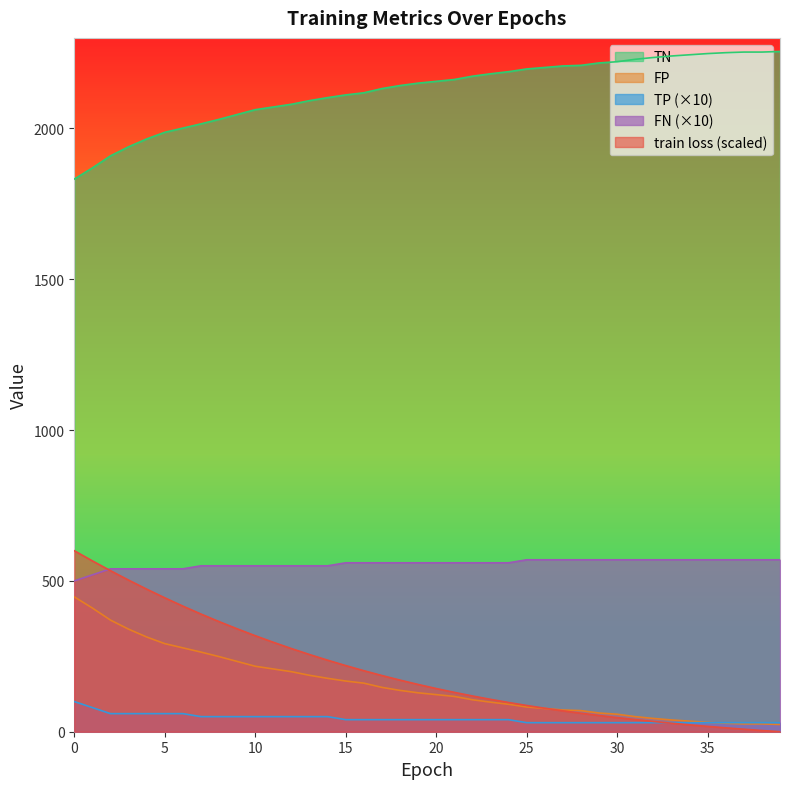

Count the number of data series in this chart.

5